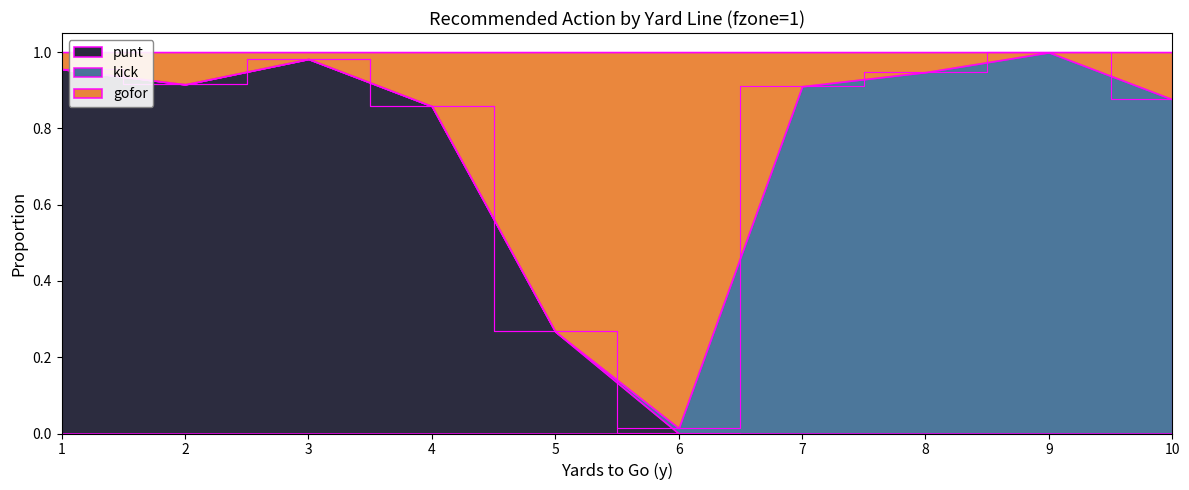

Does the chart have visible grid lines?

No